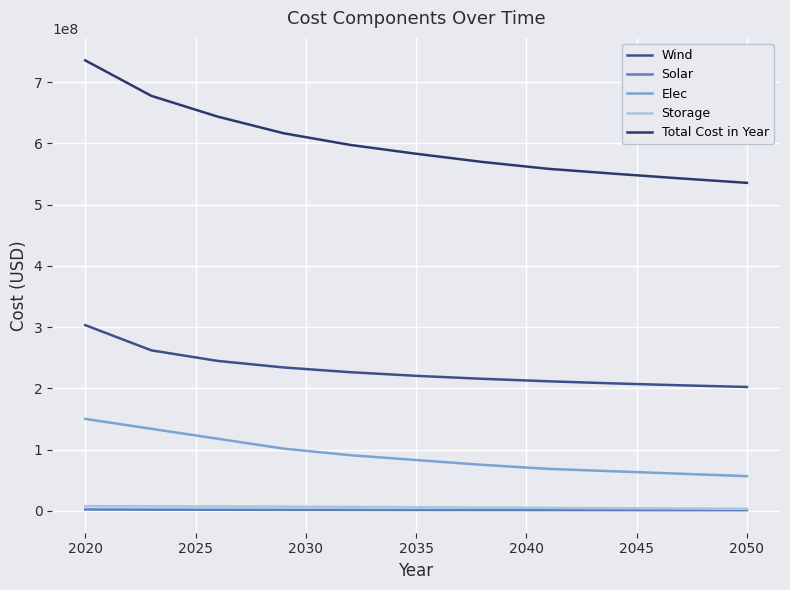

Which series has the largest total across all categories?

Total Cost in Year